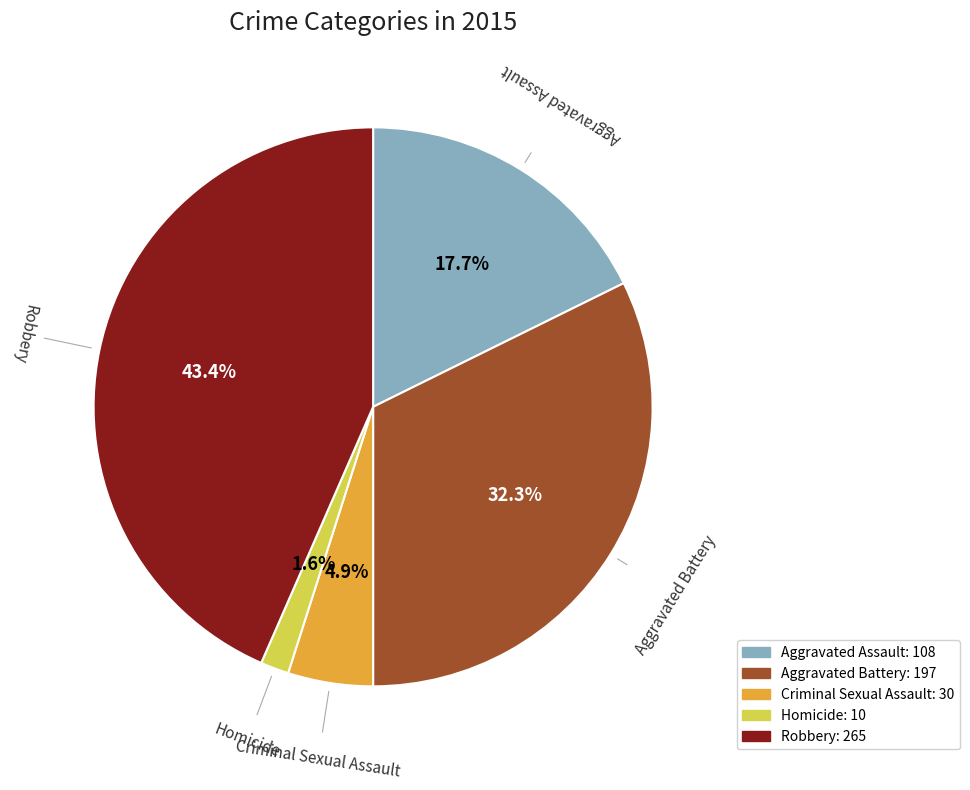

To the nearest percent, what is the difference between the largest and smallest slice percentages?

42%